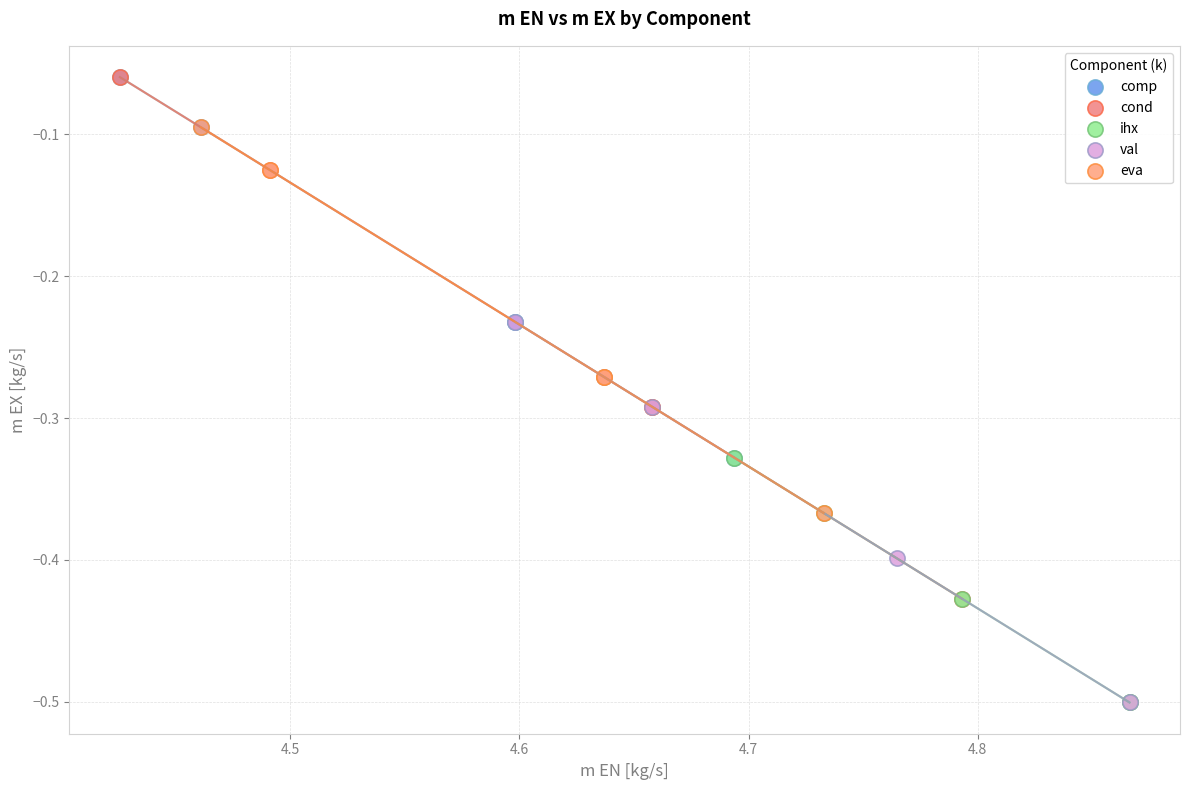

Which series has the largest Y range (max minus min)?

cond